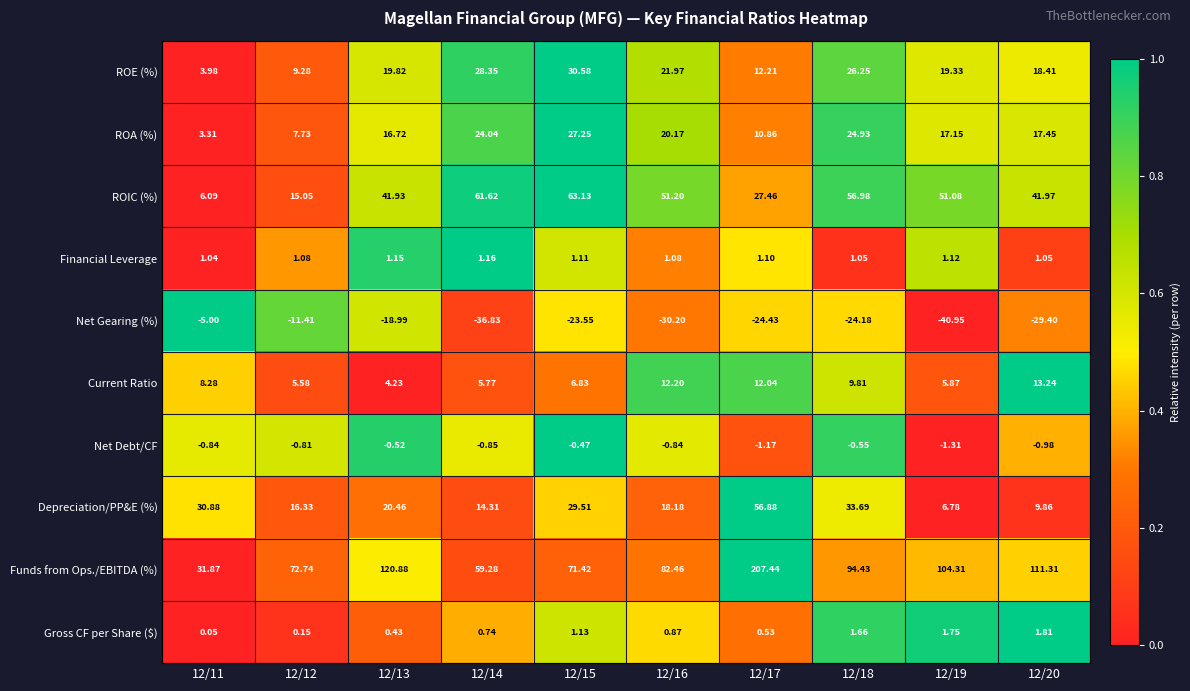

Is the value of ROIC (%) at 12/20 greater than the value of Gross CF per Share ($) at 12/17?

Yes